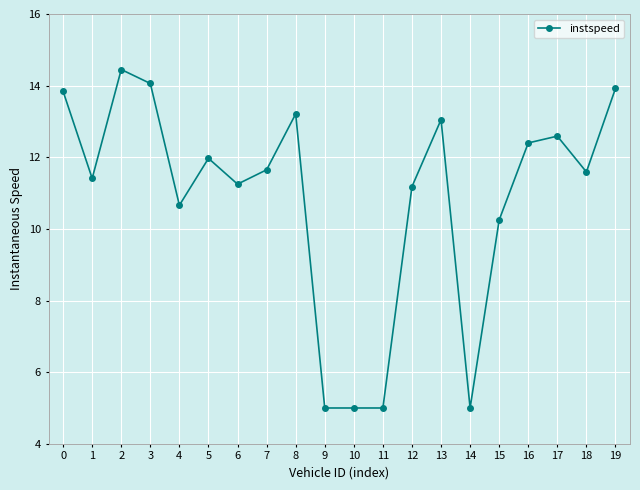

What is the ratio of the value at 19 to the value at 4?

1.3